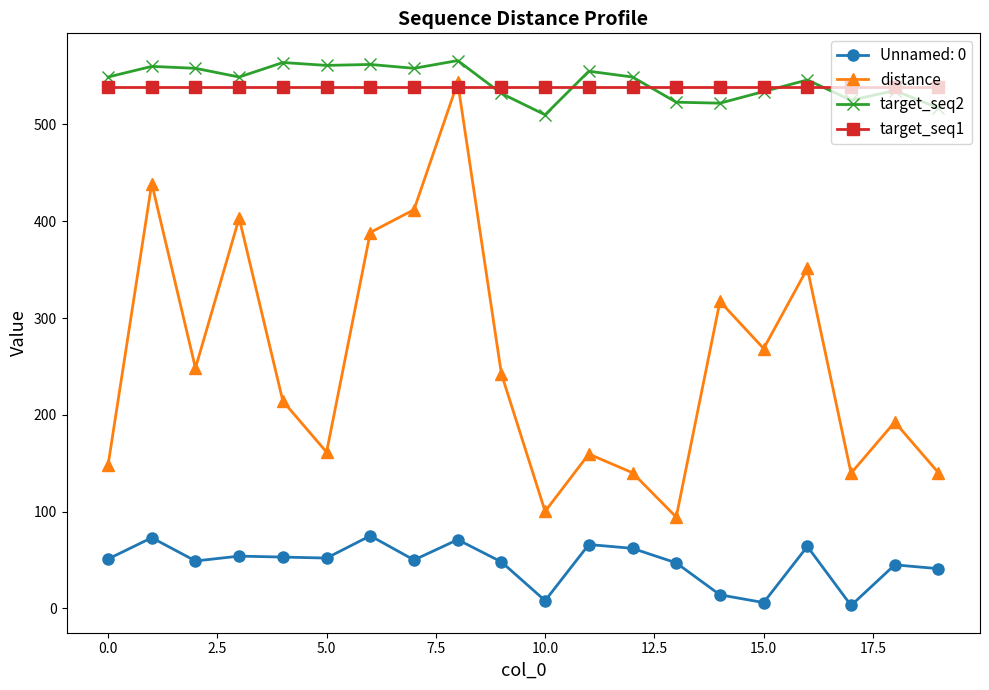

Which series ends up on top after the final intersection of target_seq1 and distance?

target_seq1